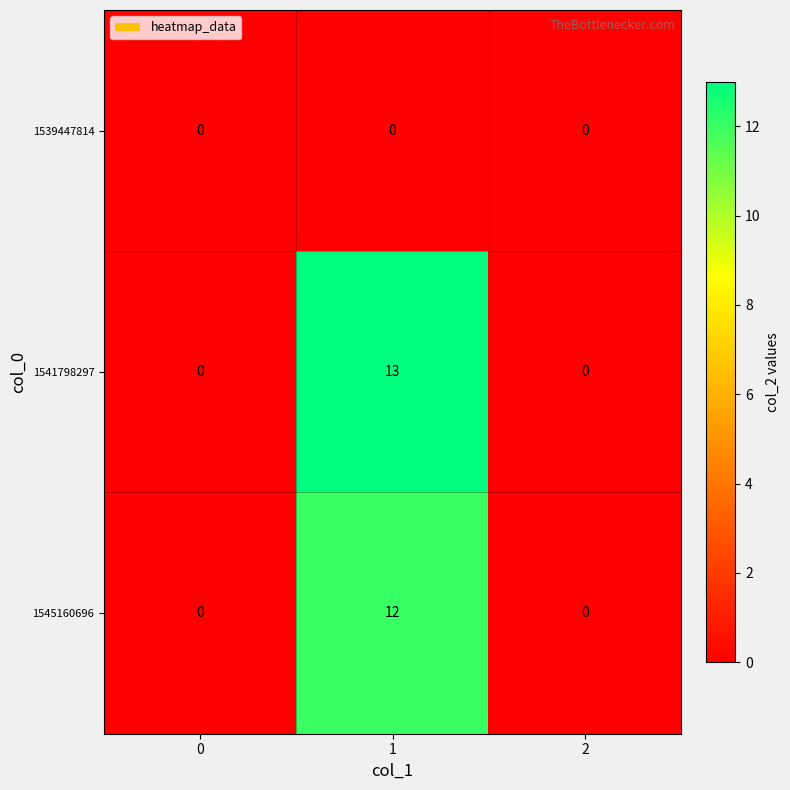

Reading left to right, list all the values displayed in this chart.

1539447814: 0	0	0
1541798297: 0	13	0
1545160696: 0	12	0